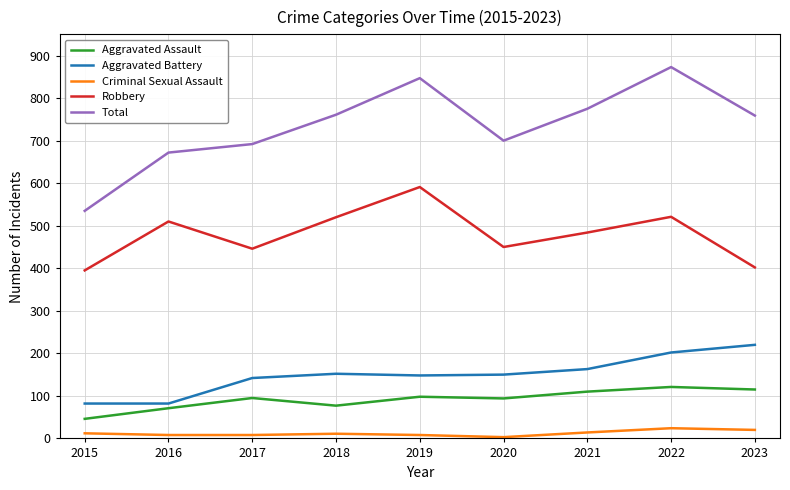

What is the minimum value shown in the chart?

3